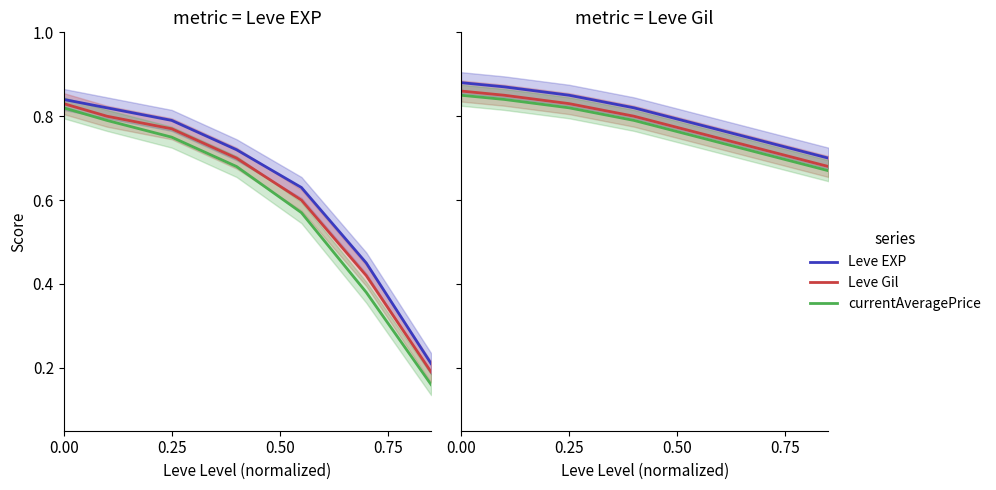

What are all the series names shown in the legend?

Leve EXP, Leve Gil, currentAveragePrice